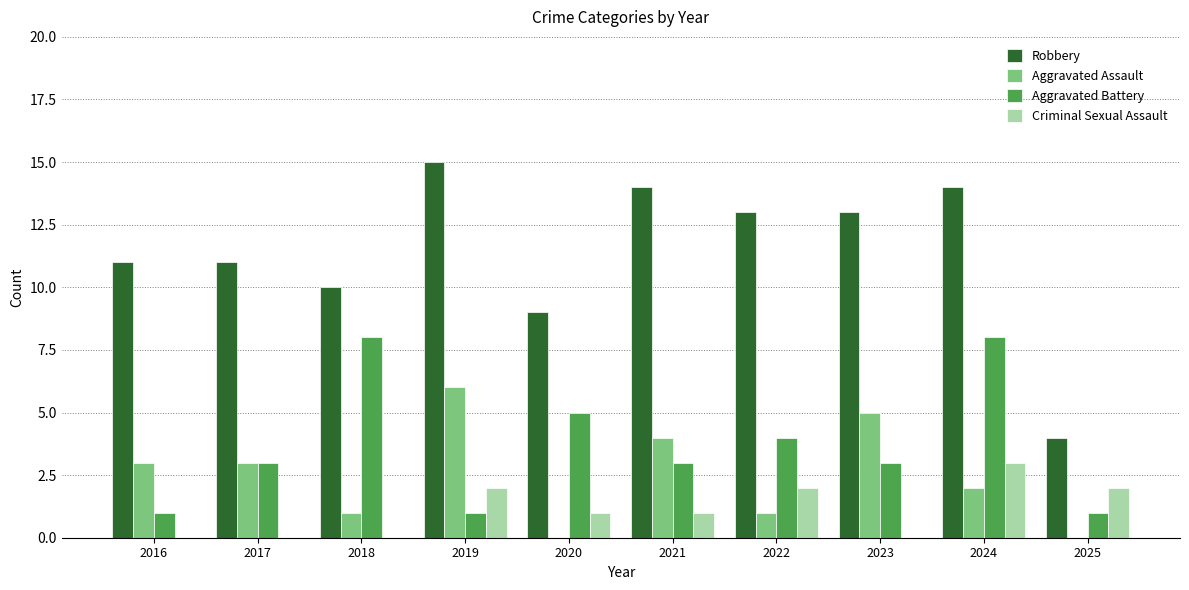

What is the maximum value for Robbery?

15